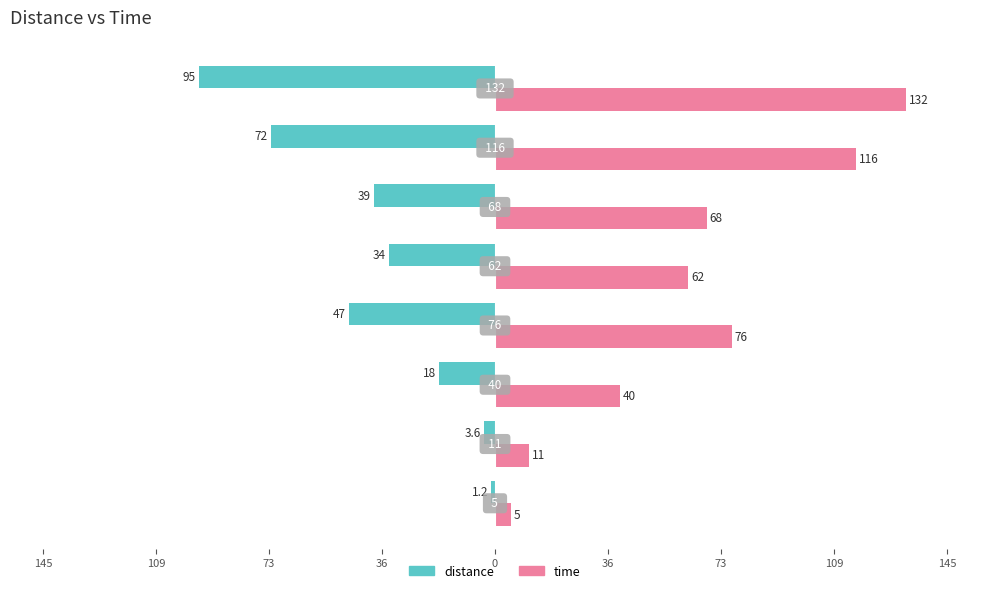

What are all the series names shown in the legend?

distance, time